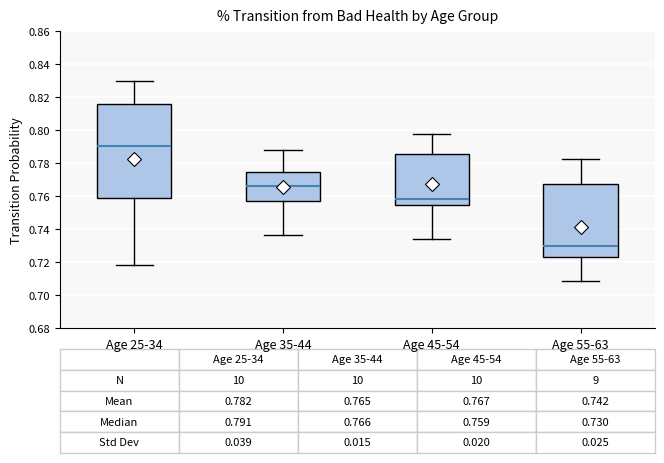

Which box has the highest median line?

Age 25-34